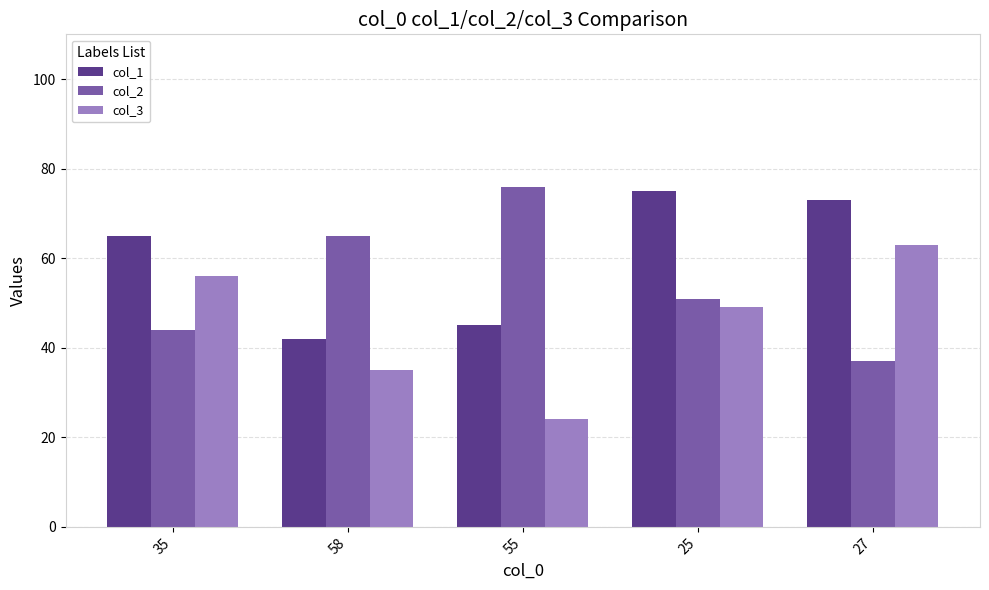

Is the value of col_3 at 25 greater than the value of col_2 at 25?

No